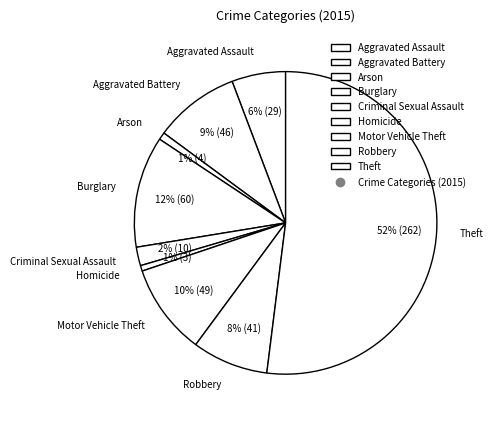

What is the largest slice in the pie chart?

Theft